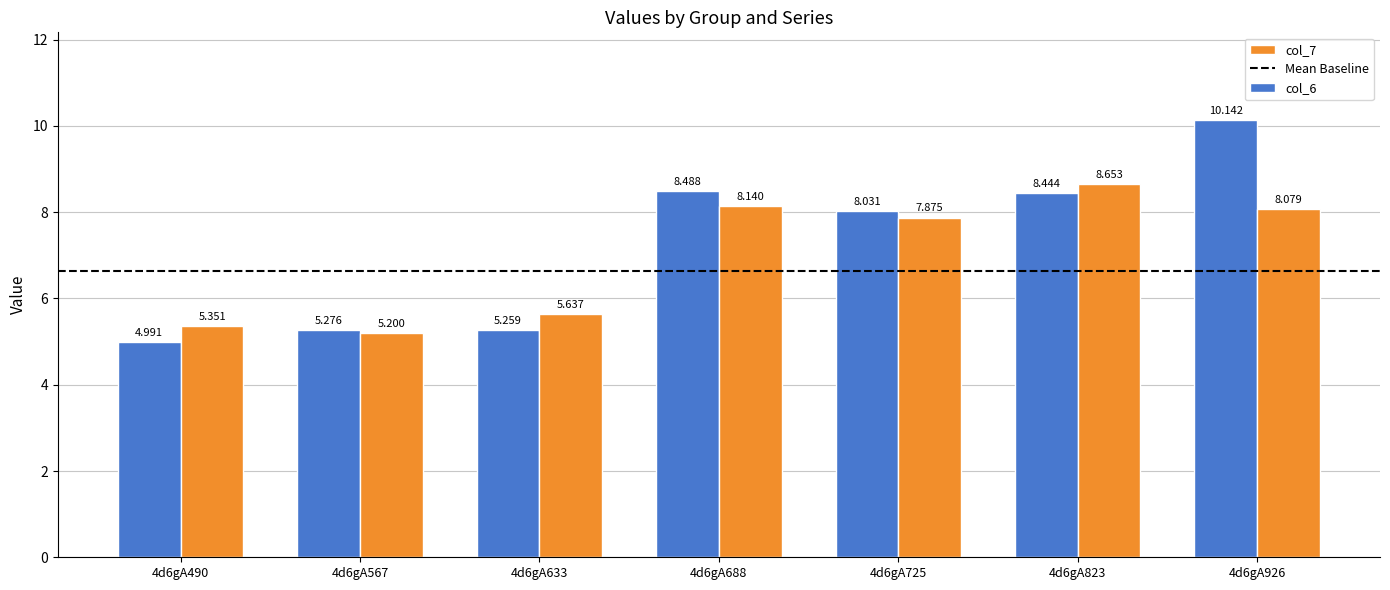

How many series are shown in this chart?

2